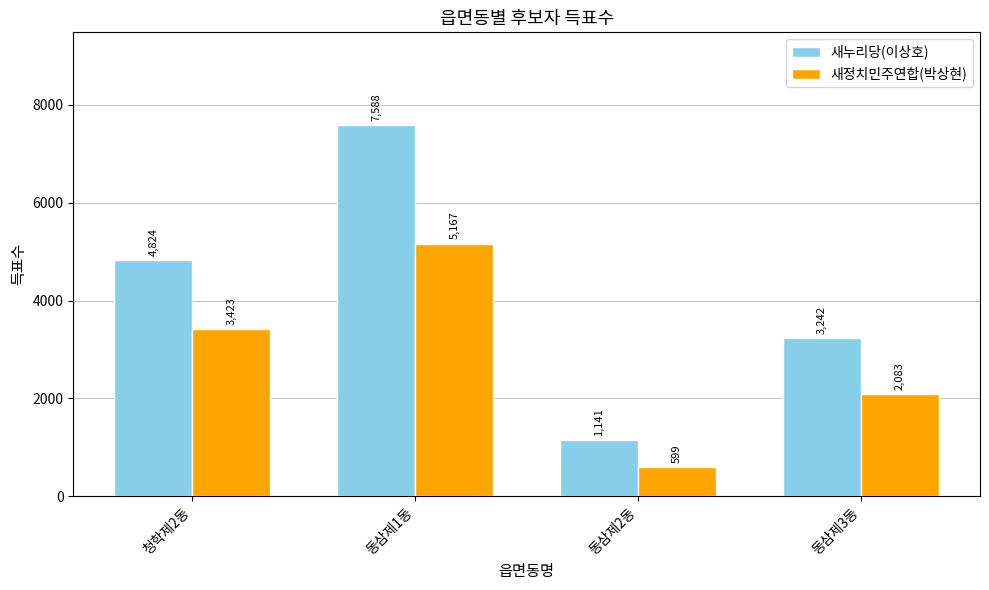

Which series has the widest spread of values?

새누리당(이상호)